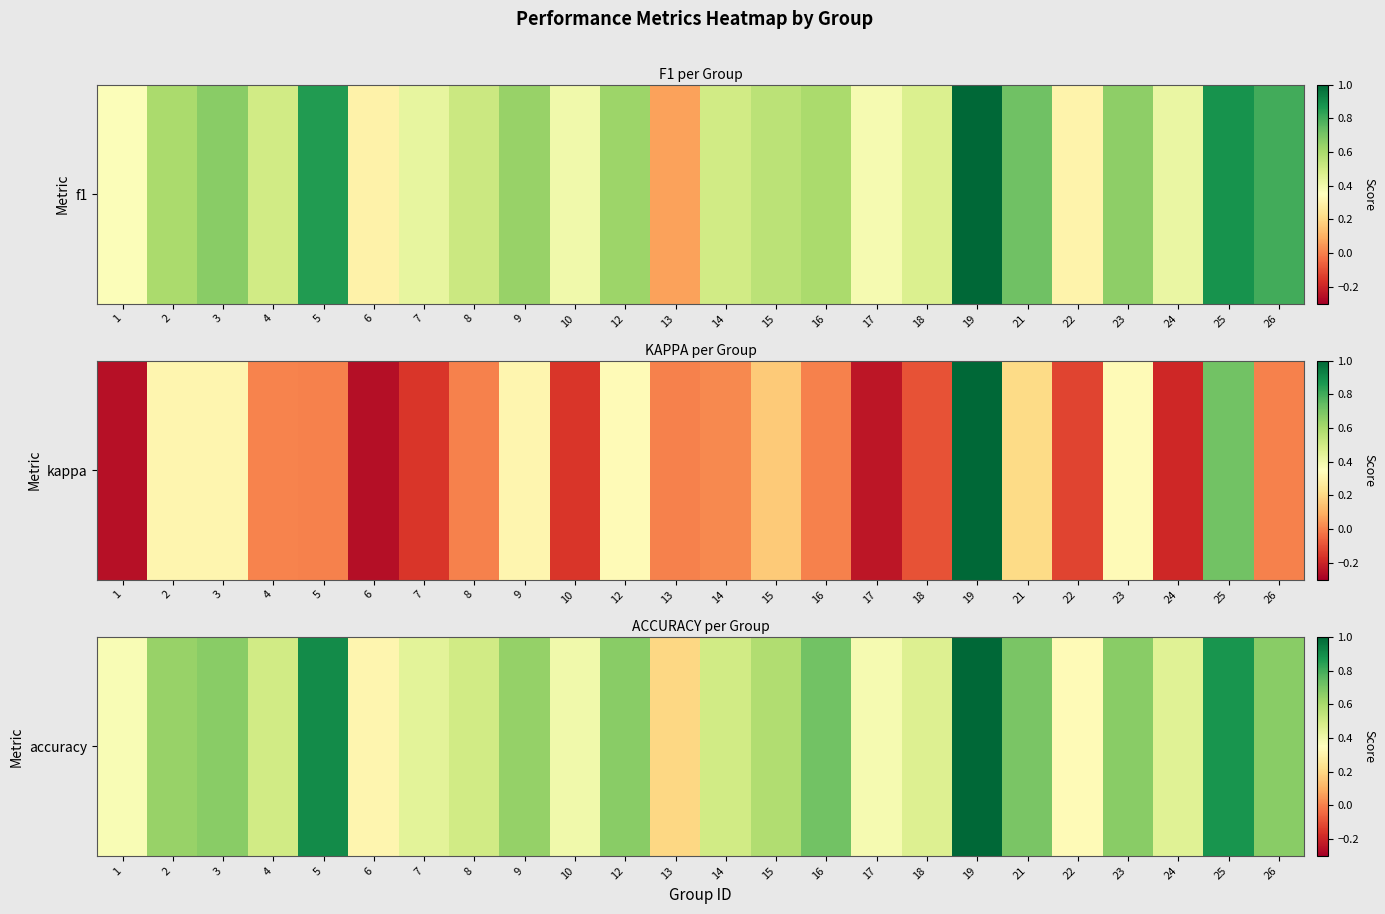

What is the difference between the values at 1 and 16?

0.3